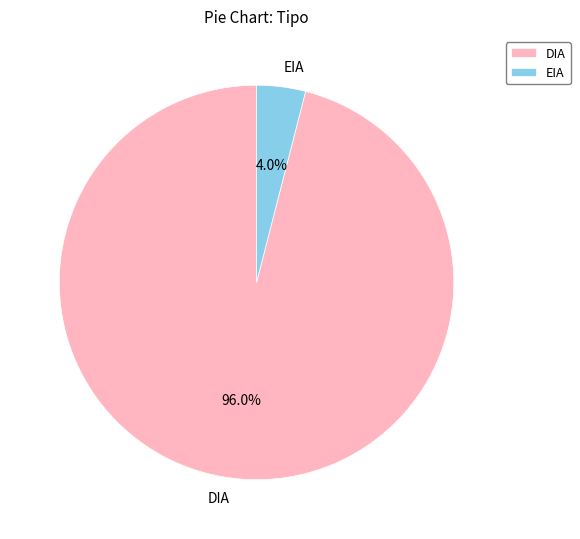

To the nearest percent, what portion does DIA represent?

96%